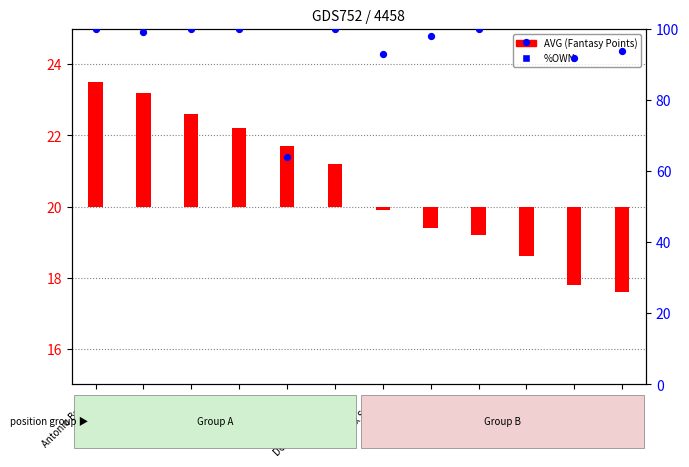

Between DeAndre Hopkins and Kirk Cousins, which is larger?

DeAndre Hopkins